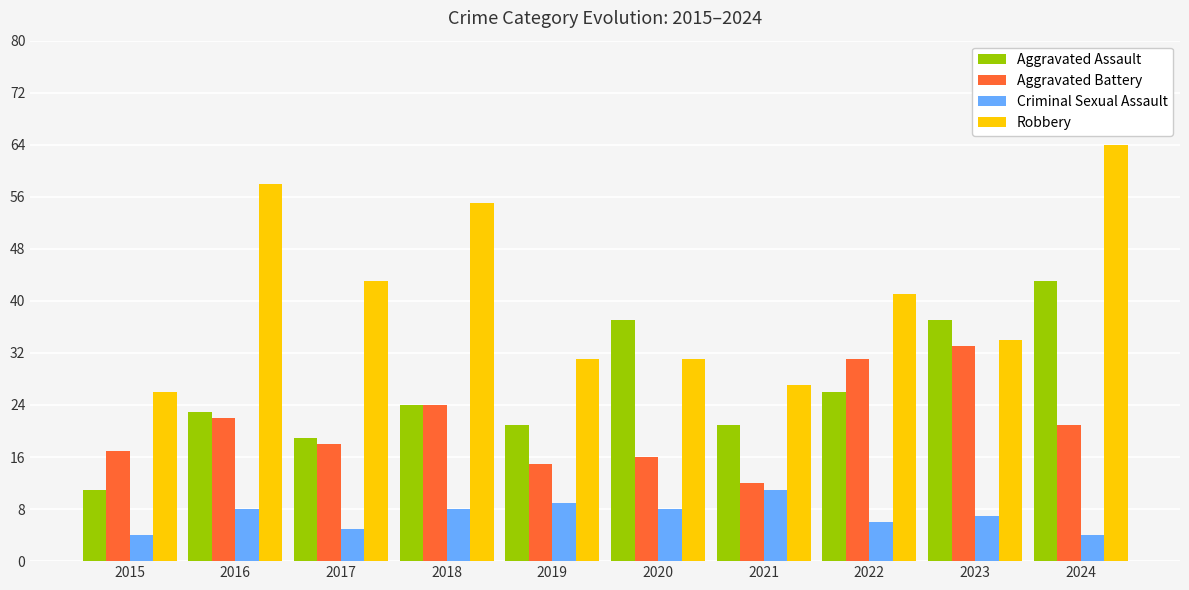

Reading right to left, transcribe all the data shown in this chart.

Aggravated Assault: 2024=43	2023=37	2022=26	2021=21	2020=37	2019=21	2018=24	2017=19	2016=23	2015=11
Aggravated Battery: 2024=21	2023=33	2022=31	2021=12	2020=16	2019=15	2018=24	2017=18	2016=22	2015=17
Criminal Sexual Assault: 2024=4	2023=7	2022=6	2021=11	2020=8	2019=9	2018=8	2017=5	2016=8	2015=4
Robbery: 2024=64	2023=34	2022=41	2021=27	2020=31	2019=31	2018=55	2017=43	2016=58	2015=26